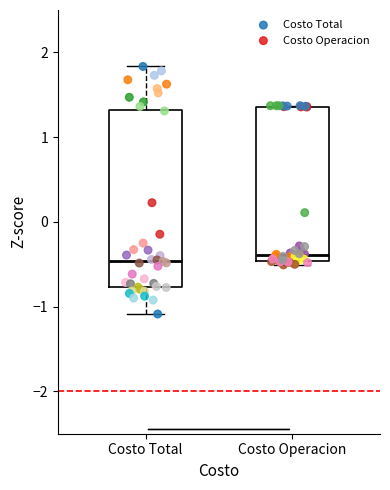

Where does the median line of the box for Costo Operacion sit on the y-axis? The values are not printed on the chart, so give them approximately, as read against the axis.

-0.4